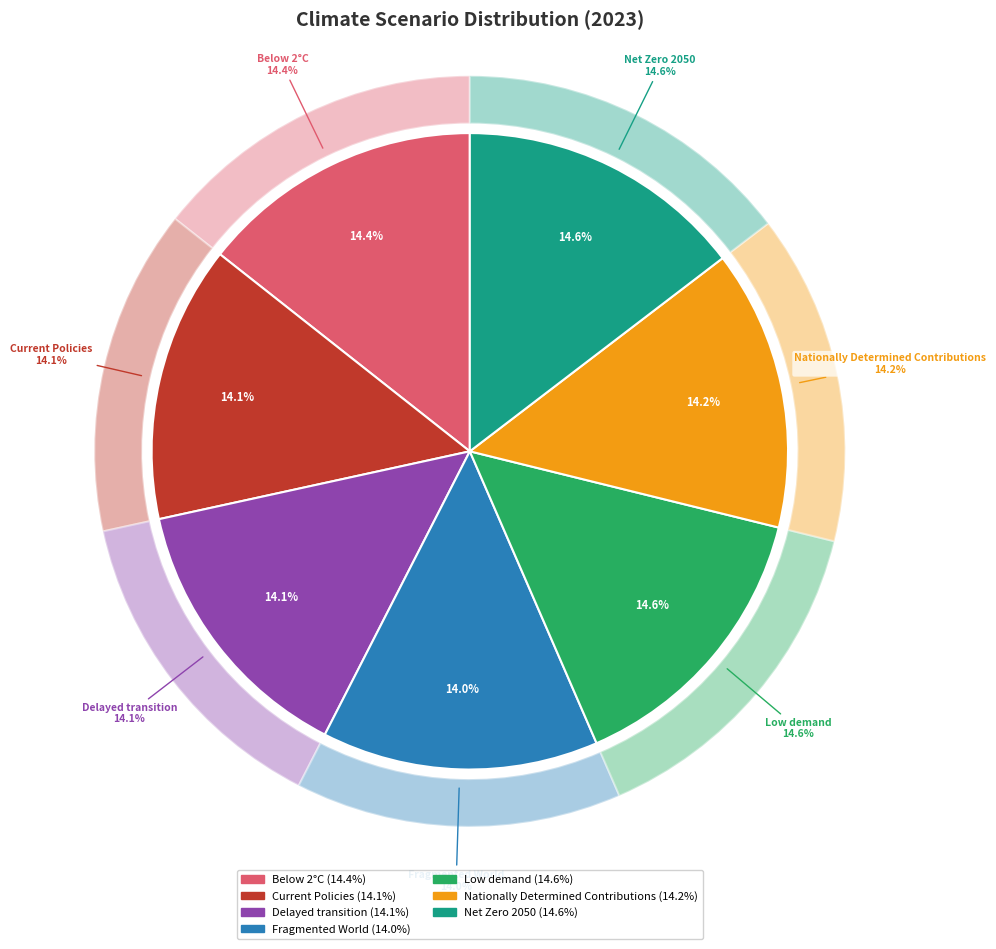

How many slices are in this pie chart?

7